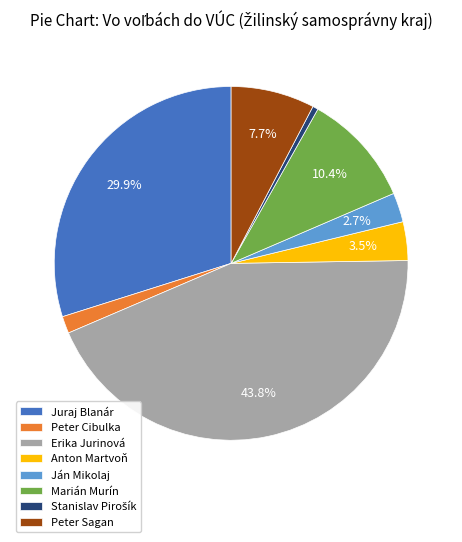

What percentage is the Ján Mikolaj slice, to the nearest percent?

3%